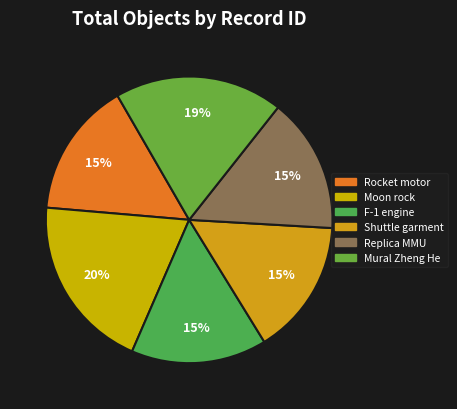

What is the change in value from Rocket motor to Shuttle garment?

-149